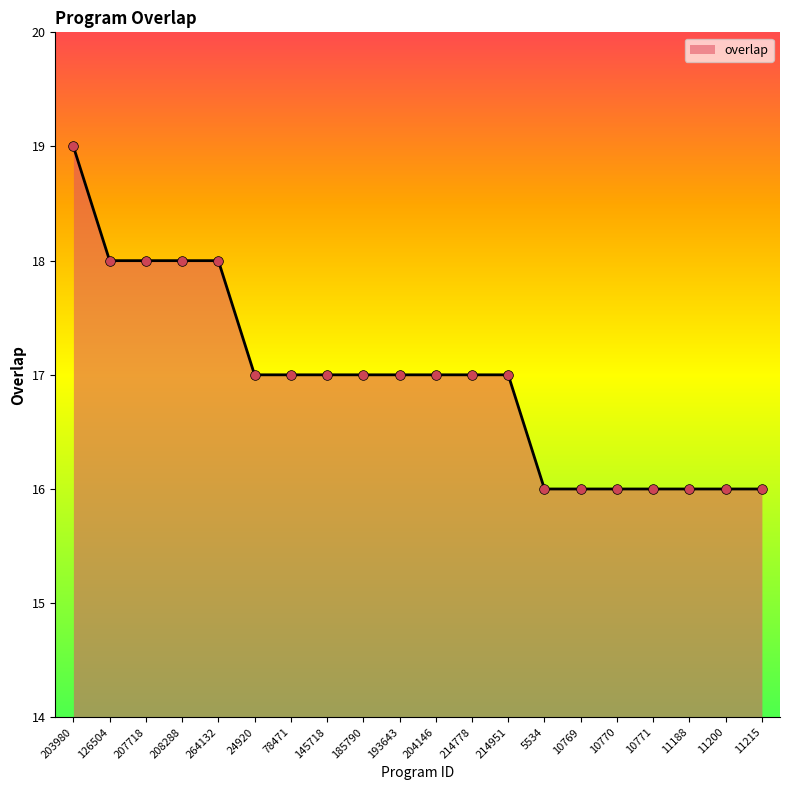

How many values are between 16 and 18?

19